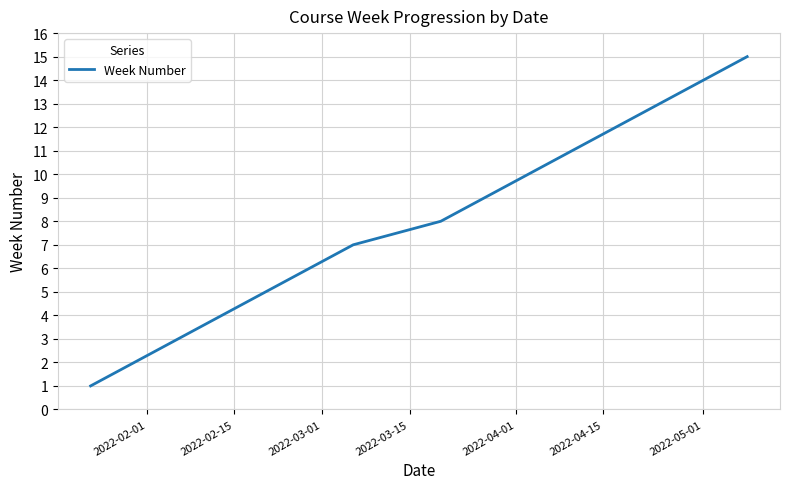

What is the maximum value shown in the chart?

15